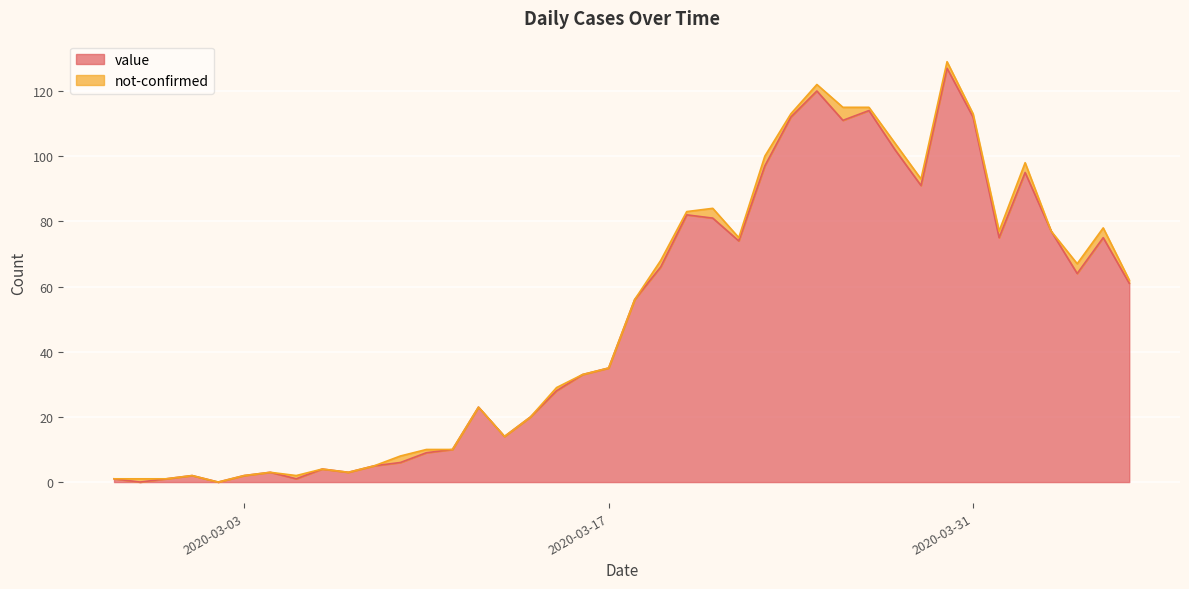

The value at 2020-04-02 is 157. True or false?

False